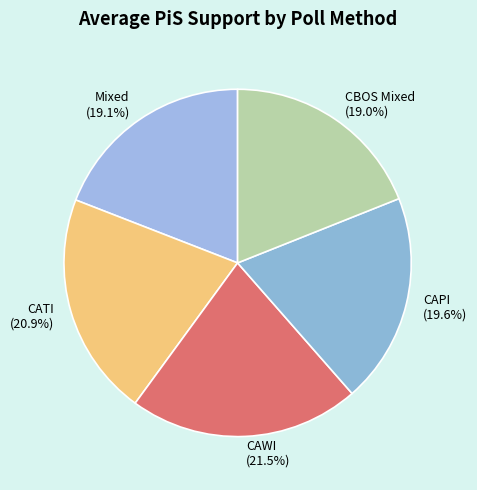

Is there a majority slice in this chart?

No